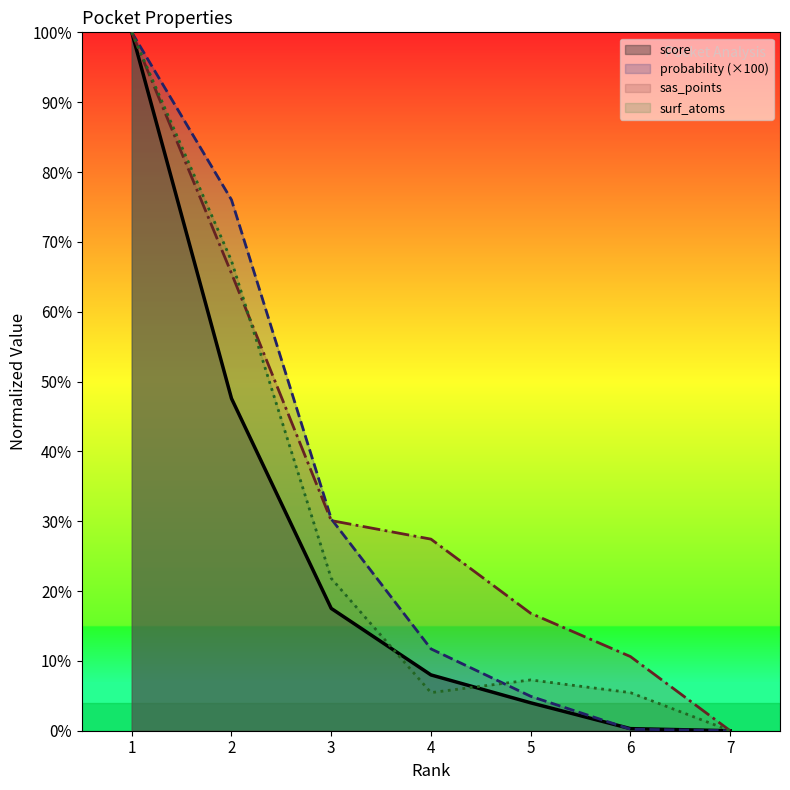

Which series has the largest total across all categories?

sas_points